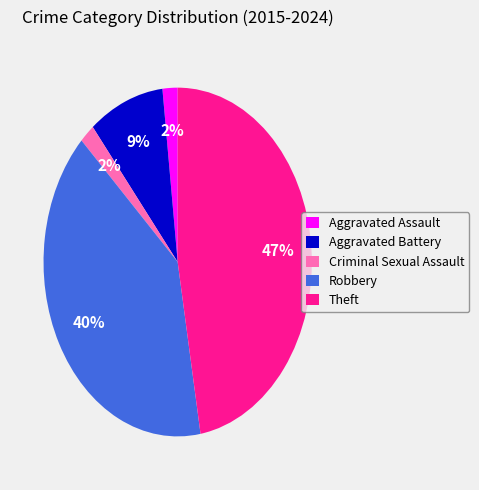

What is the ratio of the value at Theft to the value at Robbery?

1.2